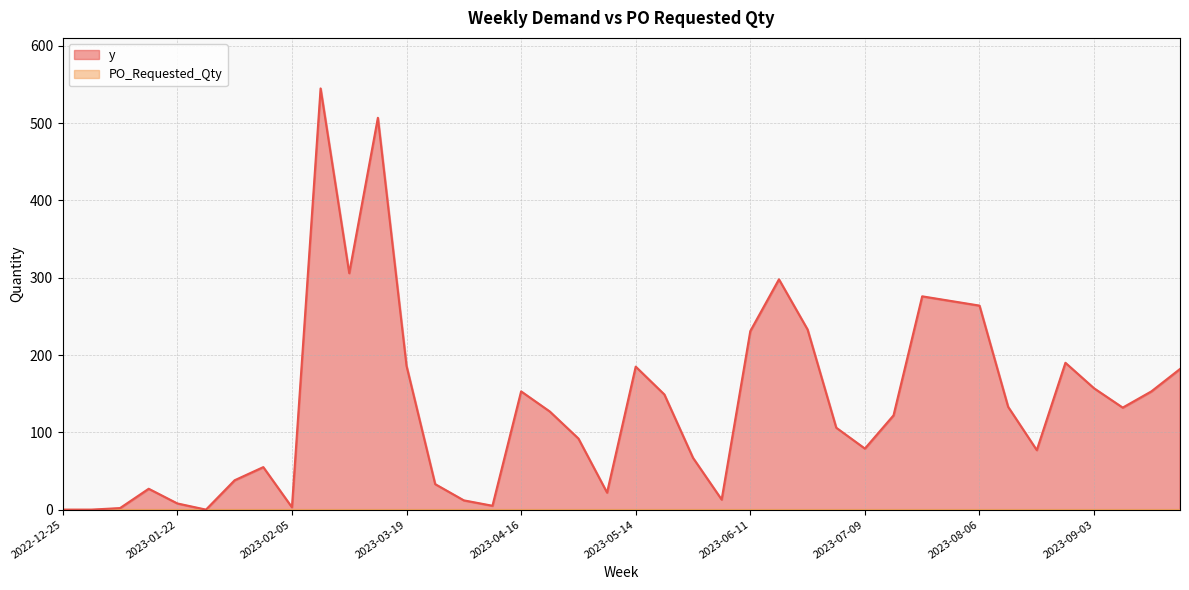

What is the label of the 32nd point from the left?

2023-07-30